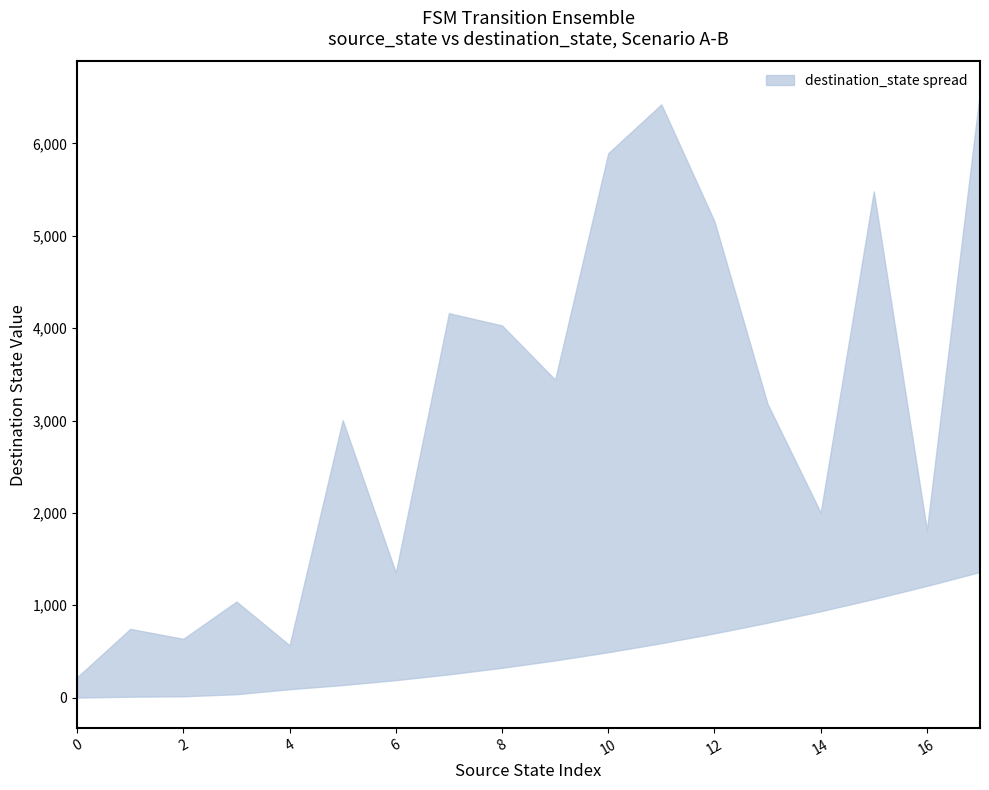

At which category is the sum across all series the highest?

11